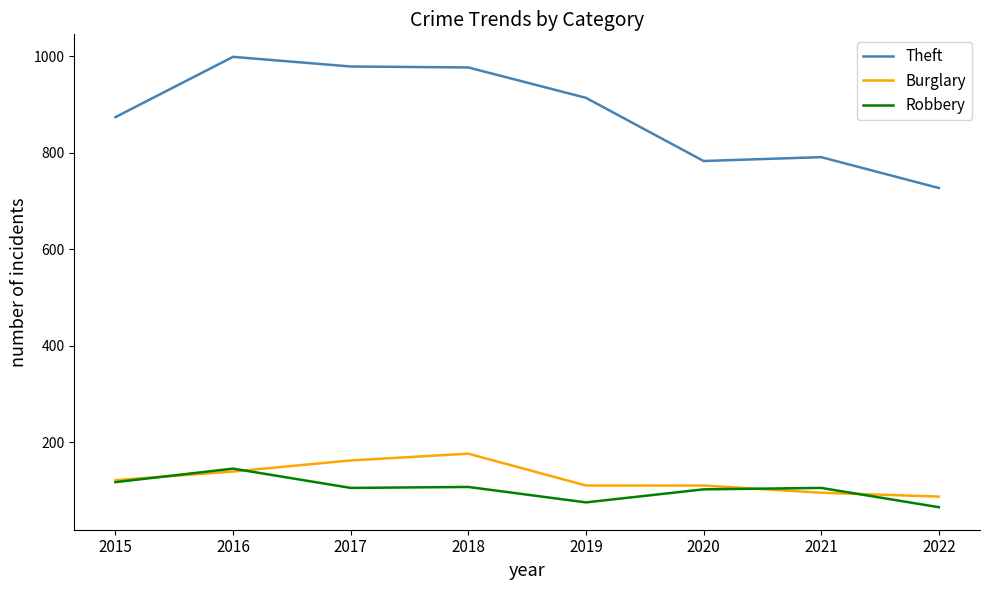

At which label does Theft first exceed 914?

2016